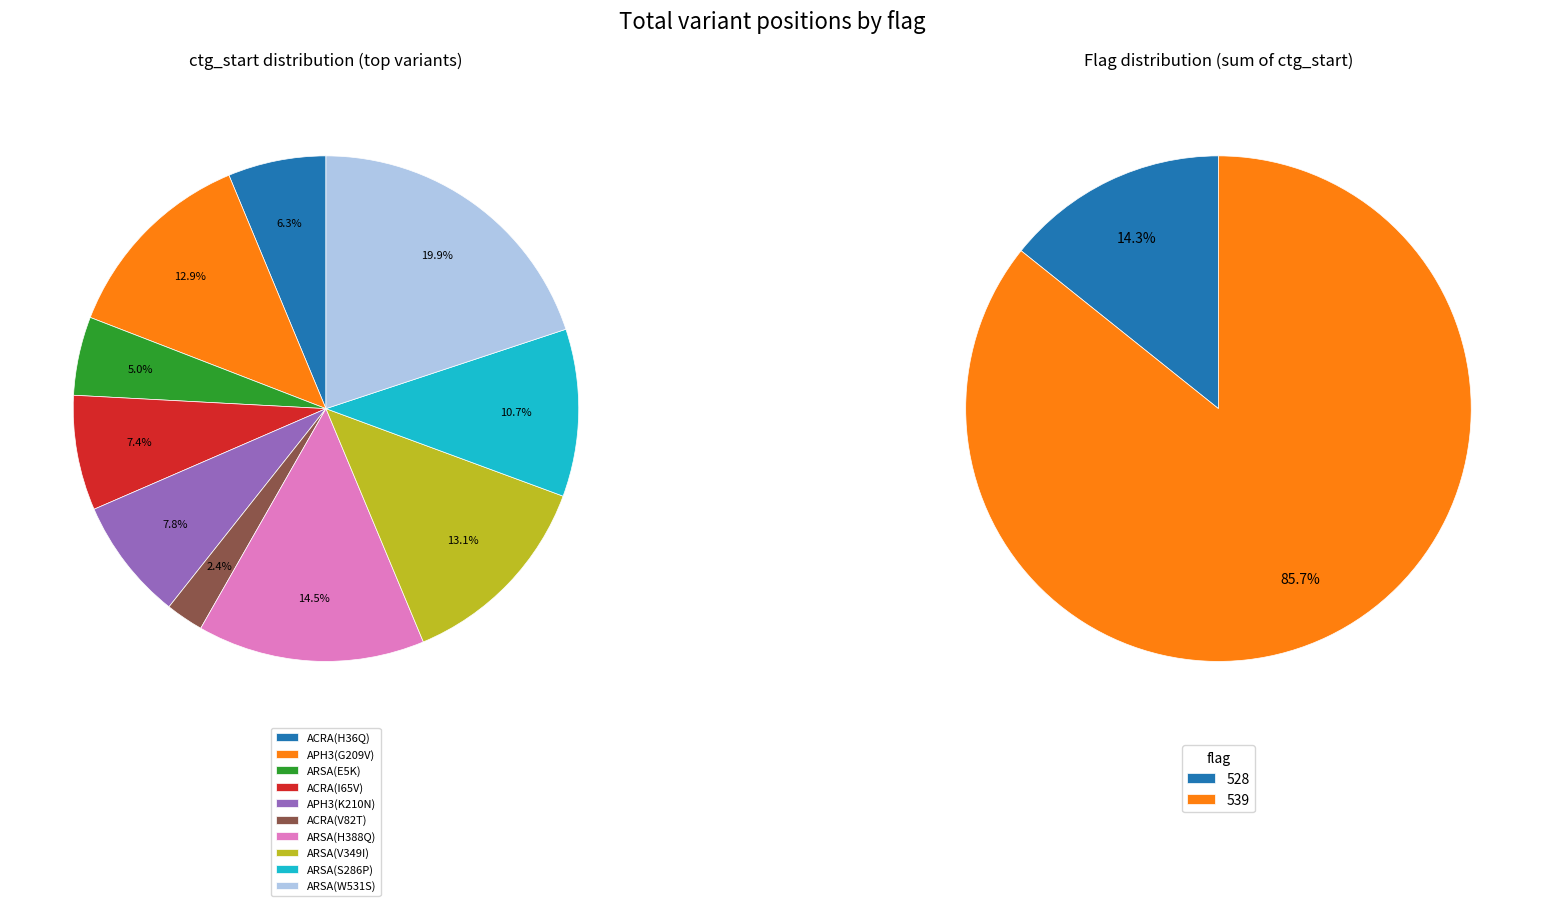

To the nearest percent, what is the difference between the largest and smallest slice percentages?

17%